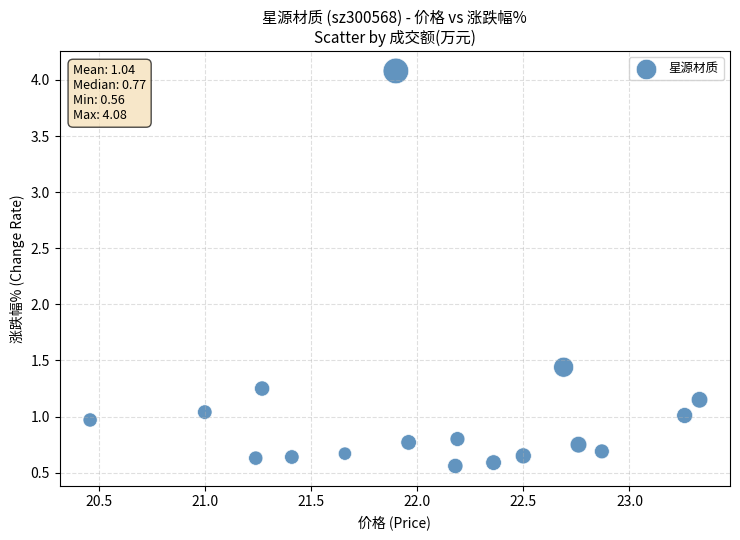

What is the range of X values (max minus min)?

2.9